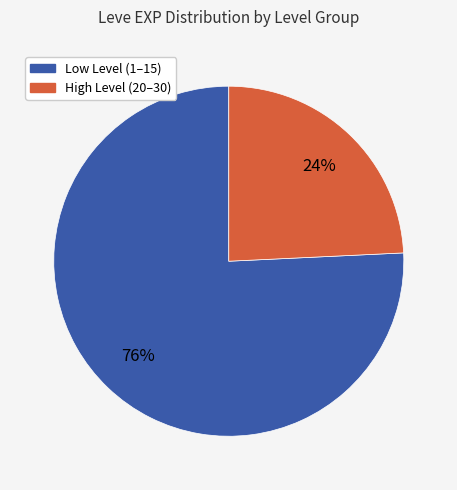

Is there a majority slice in this chart?

Yes